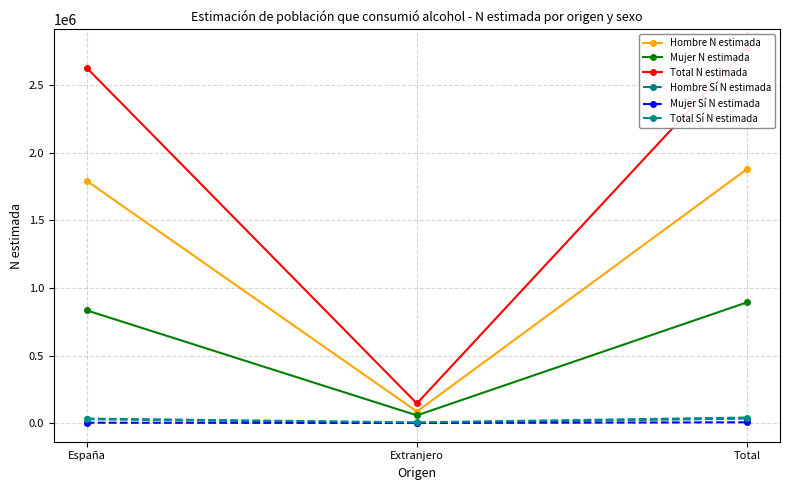

At which category is the sum across all series the highest?

Total